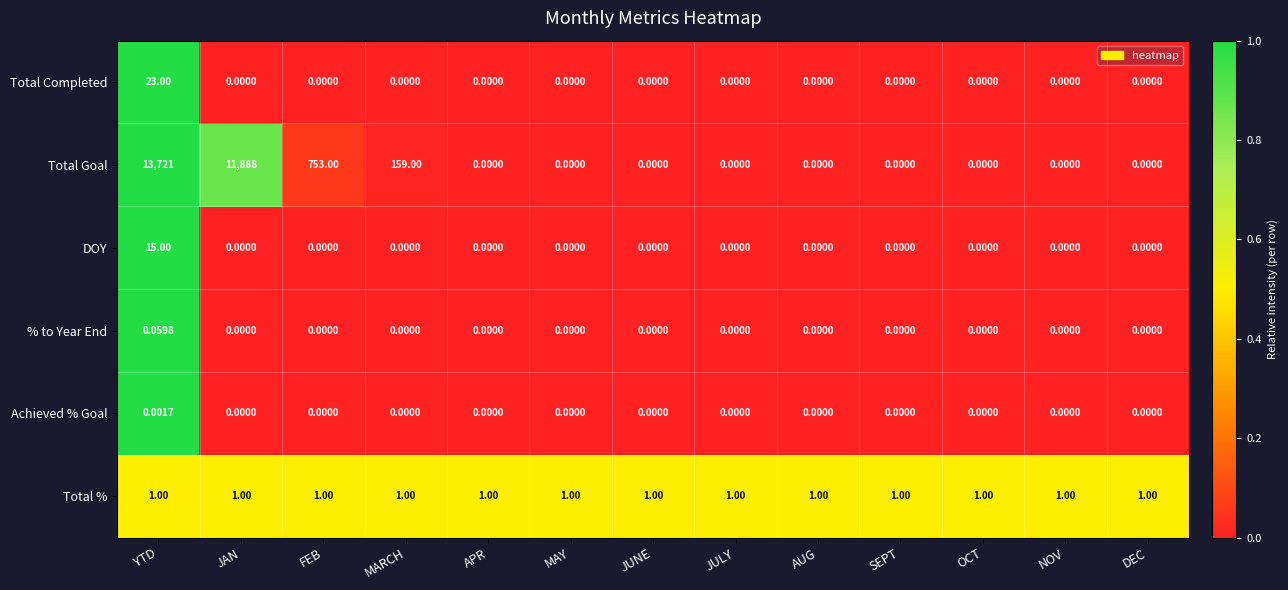

Rank the series by their maximum value, from lowest to highest.

Achieved % Goal, % to Year End, Total %, DOY, Total Completed, Total Goal